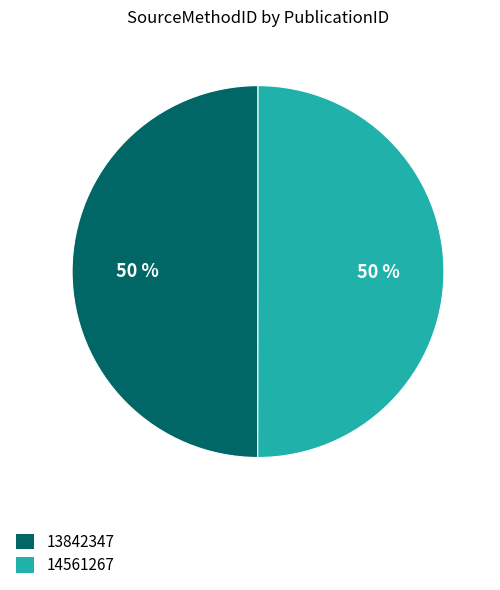

To the nearest percent, what percentage of the pie is 14561267?

50%